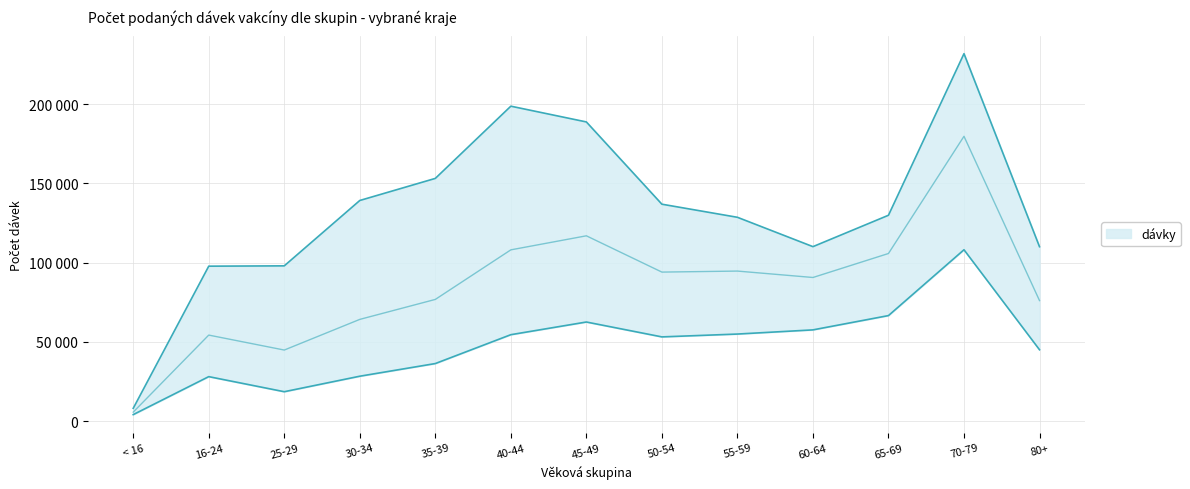

Where does the Hlavní město Praha series first go above 129947?

30-34